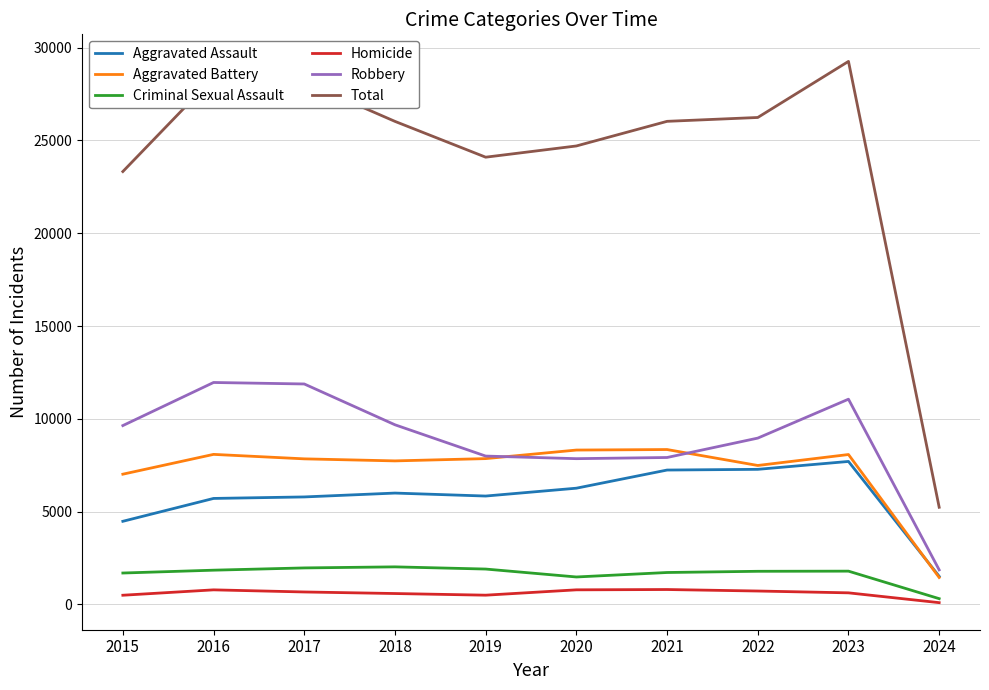

Which label corresponds to the smallest value in the chart?

2024